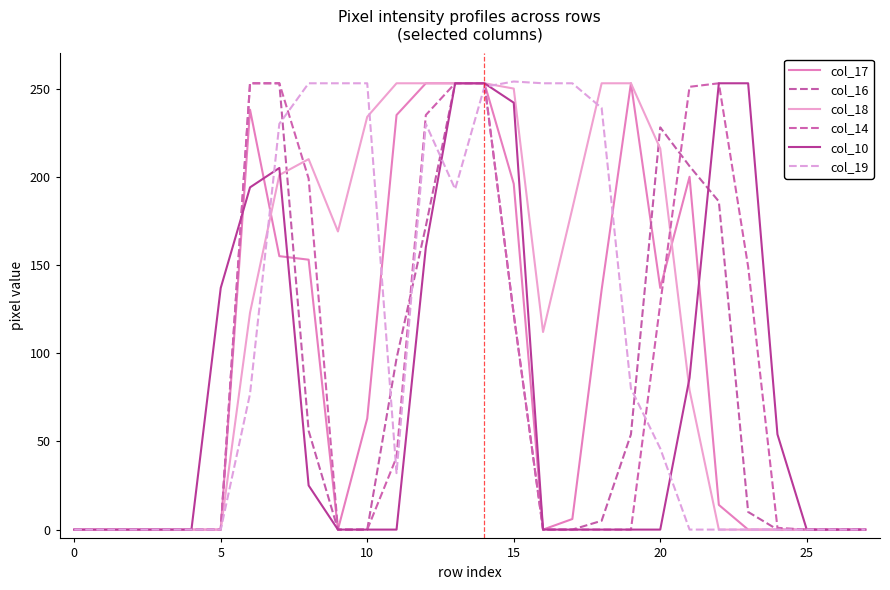

Does the chart display data point markers on the line(s)?

No